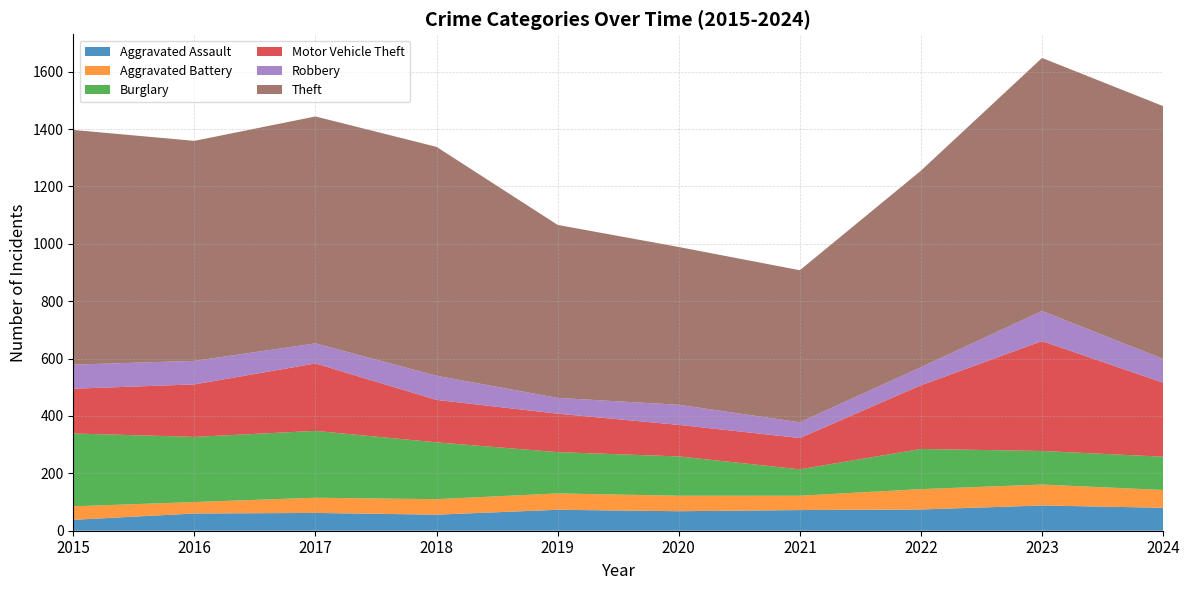

Reading right to left, transcribe all the data shown in this chart.

Aggravated Assault: 2024=80	2023=88	2022=74	2021=72	2020=68	2019=73	2018=56	2017=62	2016=60	2015=38
Aggravated Battery: 2024=62	2023=73	2022=71	2021=50	2020=54	2019=57	2018=54	2017=53	2016=40	2015=47
Burglary: 2024=116	2023=117	2022=140	2021=92	2020=137	2019=144	2018=198	2017=233	2016=227	2015=254
Motor Vehicle Theft: 2024=258	2023=383	2022=222	2021=109	2020=110	2019=134	2018=148	2017=235	2016=183	2015=156
Robbery: 2024=83	2023=105	2022=63	2021=55	2020=70	2019=55	2018=84	2017=70	2016=82	2015=84
Theft: 2024=881	2023=882	2022=685	2021=530	2020=550	2019=603	2018=798	2017=791	2016=767	2015=818